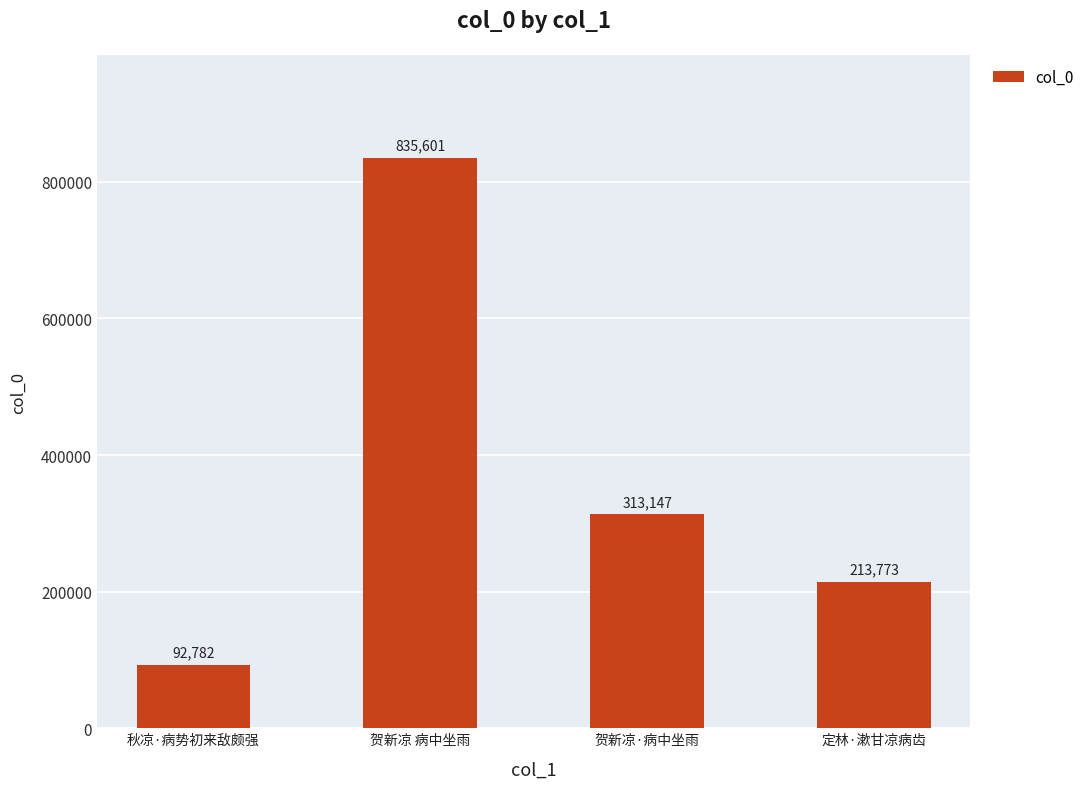

What is the average value?

363826